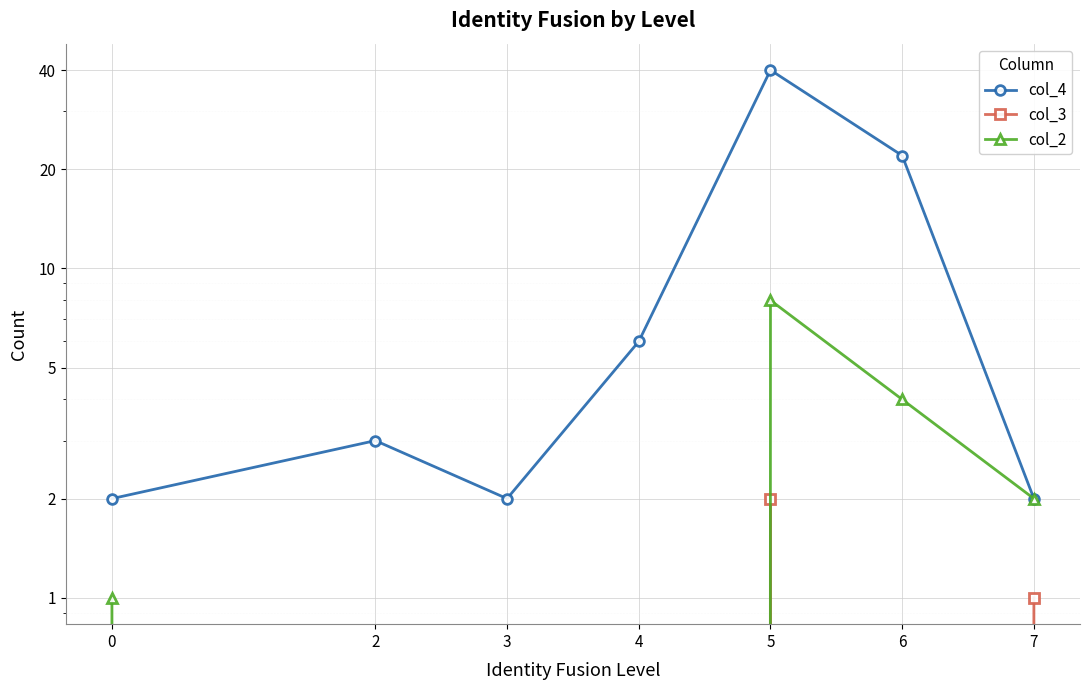

The value of col_2 at 6 is 4. True or false?

True